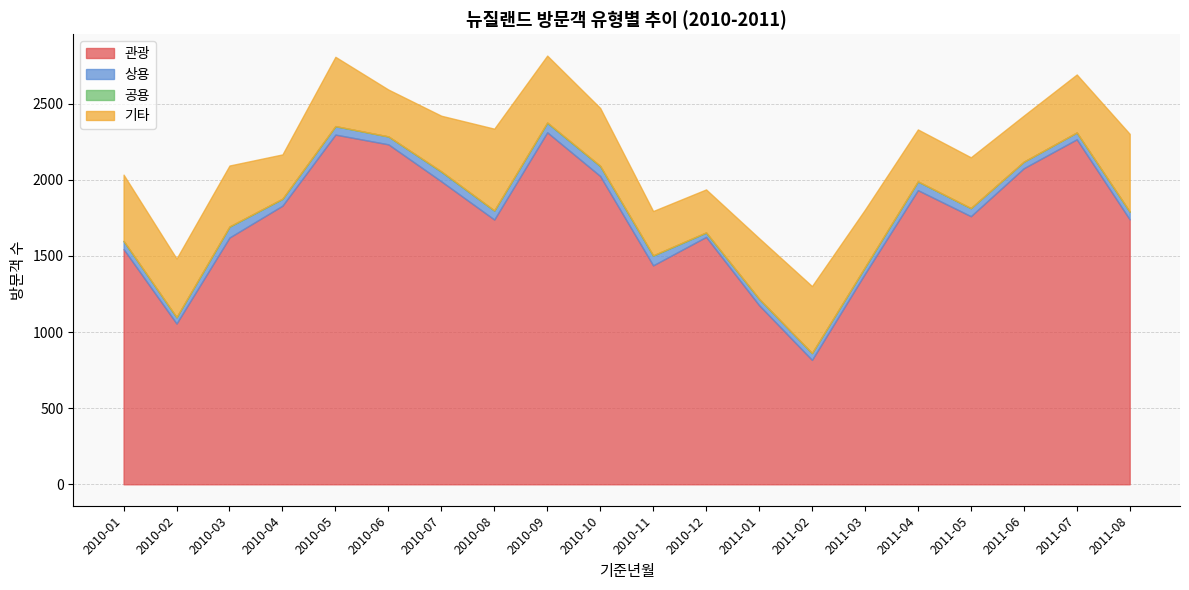

What is the label of the 4th point from the right?

2011-05